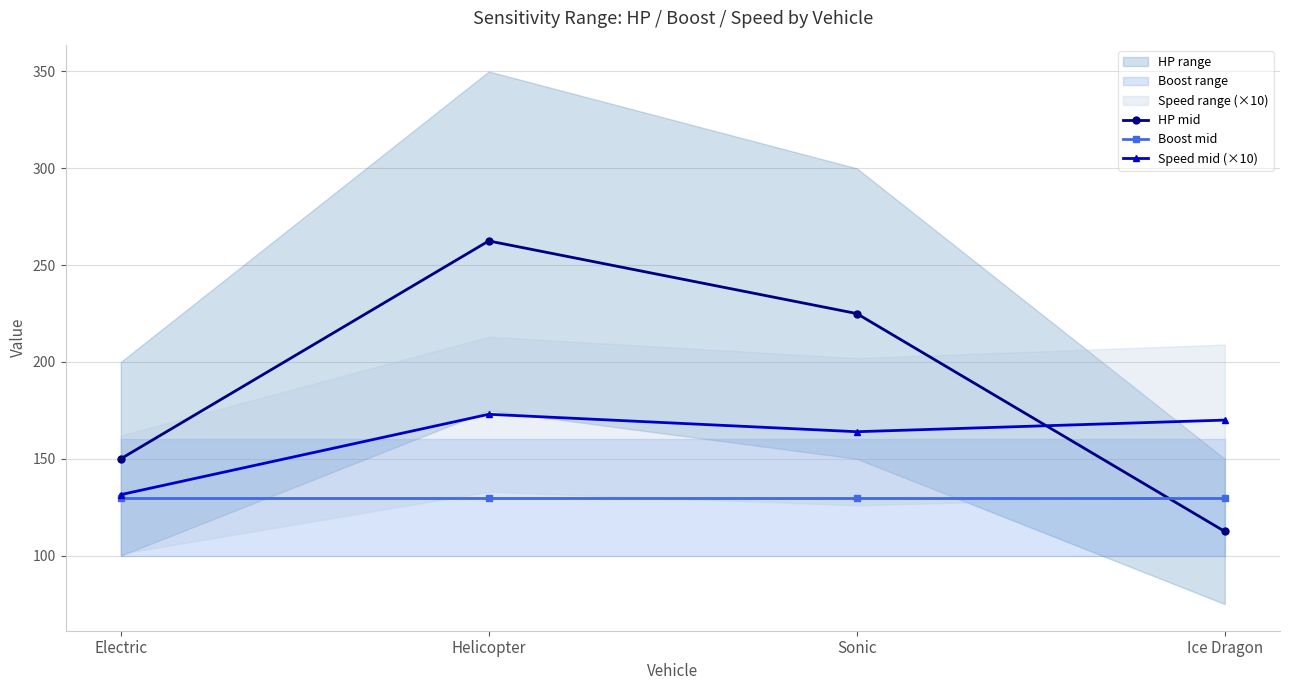

Is it true that Boost mid equals 33.2 at Helicopter?

False